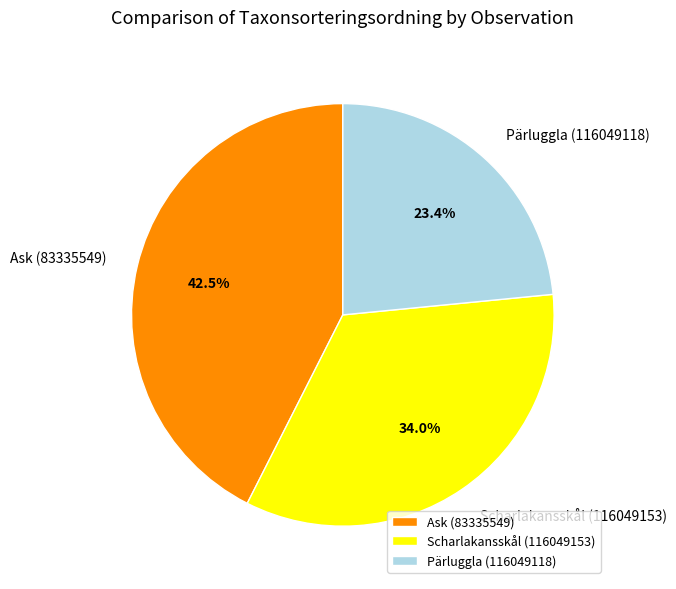

What percentage do Scharlakansskål (116049153) and Ask (83335549) together represent?

76.6%